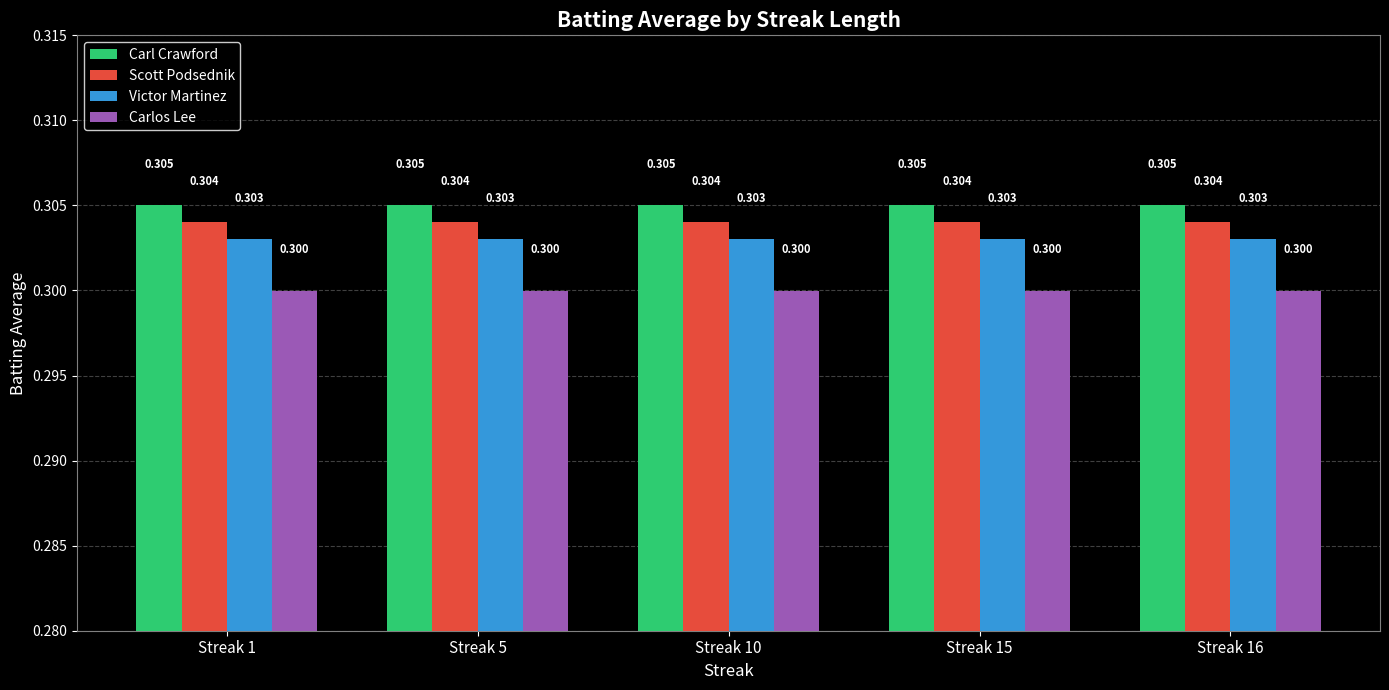

Reading left to right, what are all the values shown in this chart?

Carl Crawford: 0.3	0.3	0.3	0.3	0.3
Scott Podsednik: 0.3	0.3	0.3	0.3	0.3
Victor Martinez: 0.3	0.3	0.3	0.3	0.3
Carlos Lee: 0.3	0.3	0.3	0.3	0.3